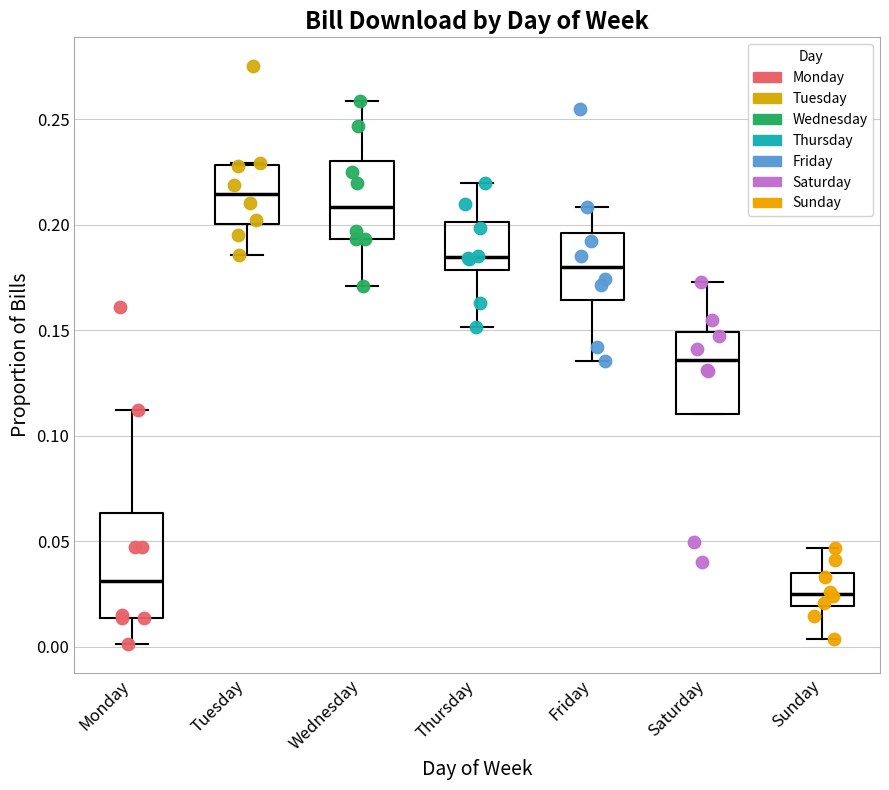

Reading left to right, transcribe this box plot: for each box, give where its median line is, the range the box spans, and where its two whiskers end, as read against the y-axis. The values are not printed on the chart, so give them approximately, as read against the axis.

Monday: median 0.030, box 0.015 to 0.065, whiskers 0.000 to 0.110
Tuesday: median 0.215, box 0.200 to 0.230, whiskers 0.185 to 0.230
Wednesday: median 0.210, box 0.195 to 0.230, whiskers 0.170 to 0.260
Thursday: median 0.185, box 0.180 to 0.200, whiskers 0.150 to 0.220
Friday: median 0.180, box 0.165 to 0.195, whiskers 0.135 to 0.210
Saturday: median 0.135, box 0.110 to 0.150, whiskers 0.110 to 0.175
Sunday: median 0.025, box 0.020 to 0.035, whiskers 0.005 to 0.045